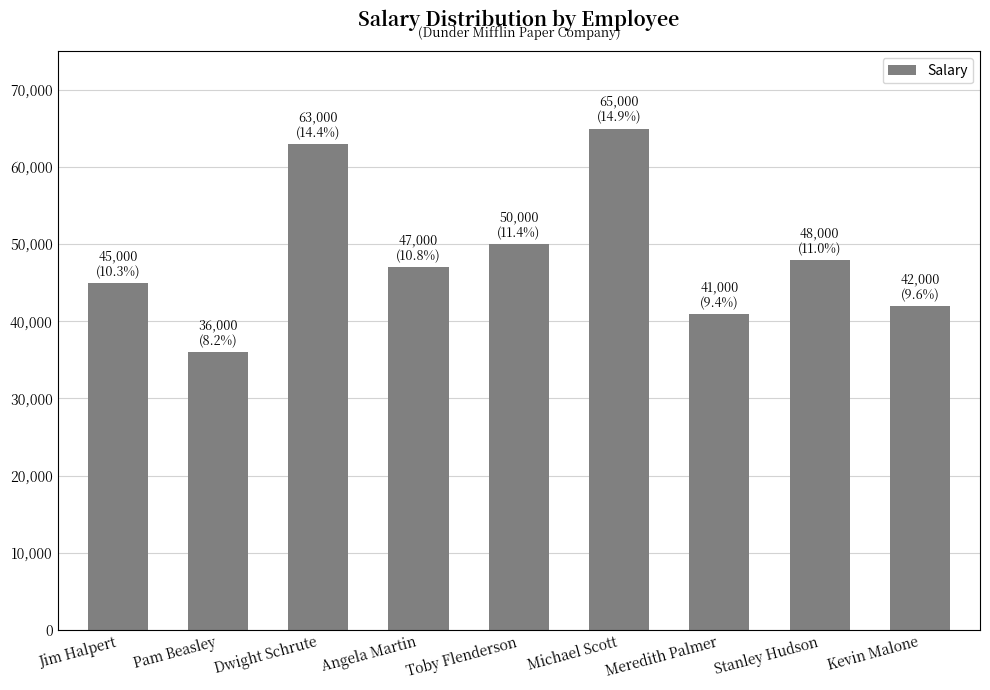

What is the greatest value displayed?

65000